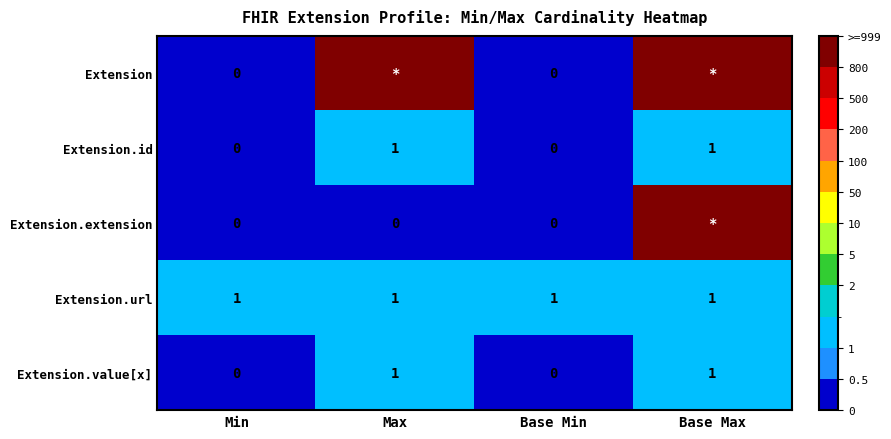

Count the Extension.value[x] values in the range 0 to 1.

4